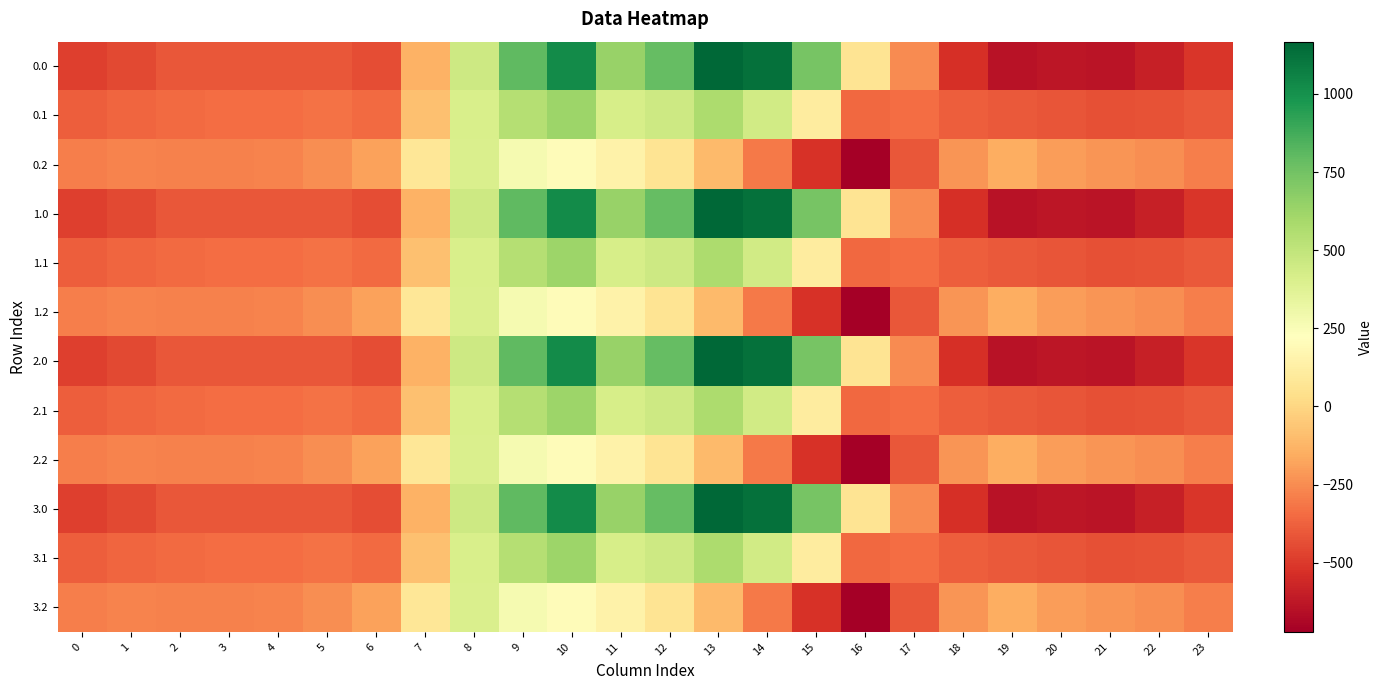

At how many categories does at least one series exceed 807?

3